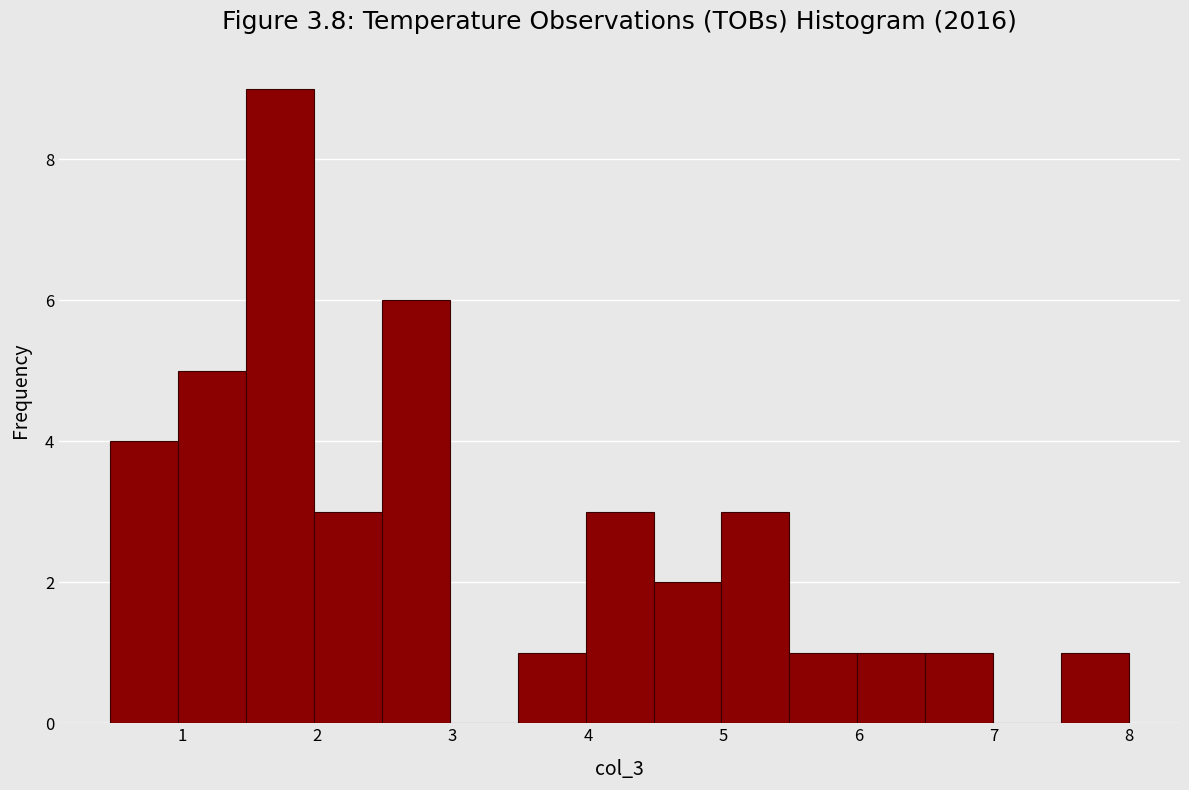

How tall is the bar that spans 0.5 to 1.0 on the x-axis? Neither the bar edges nor the heights are printed on the chart, so give them approximately, as read against the axes.

4